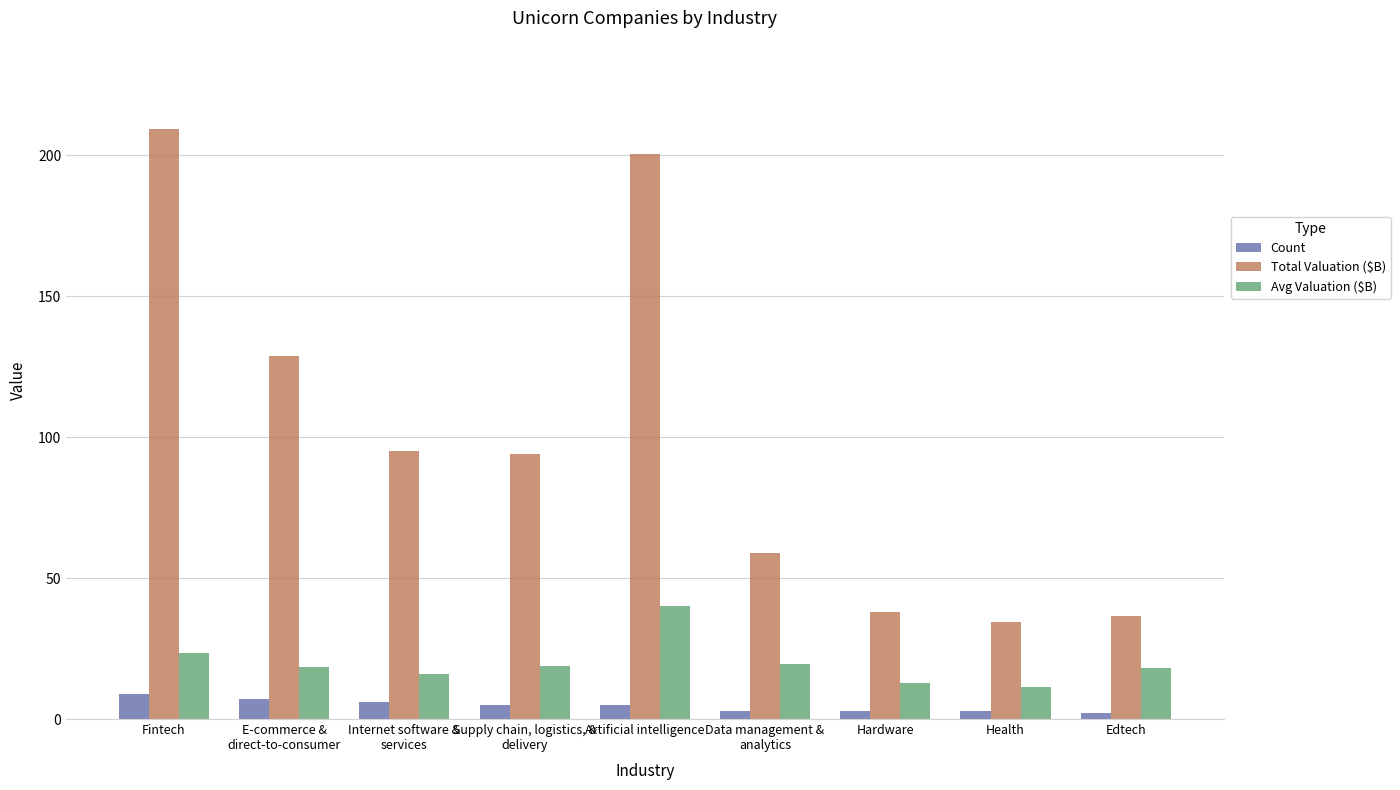

What is the minimum value for Avg Valuation ($B)?

11.5